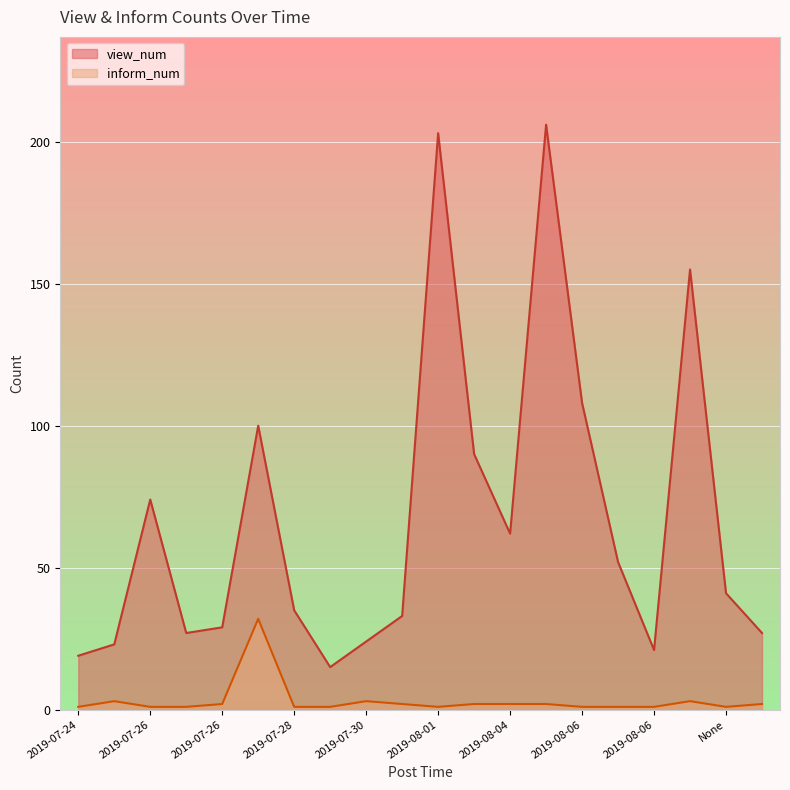

True or false: view_num and inform_num intersect in this chart.

False